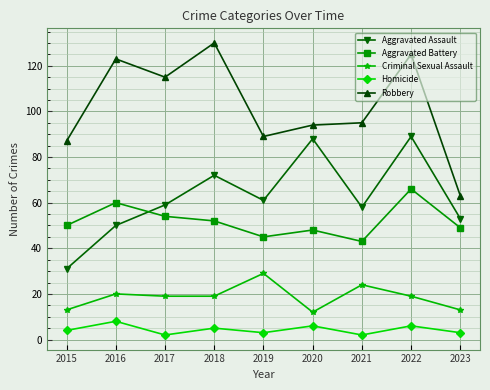

Which series changed the most between 2018 and 2019?

Robbery